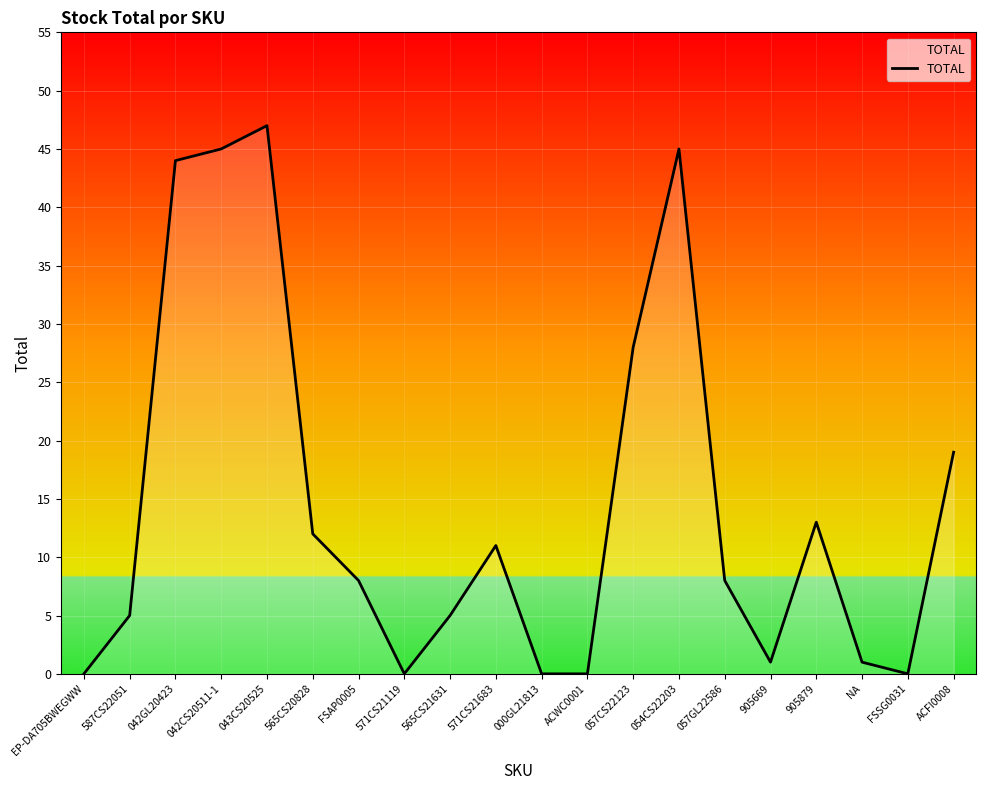

What is the change in value from 571CS21119 to 905879?

+13